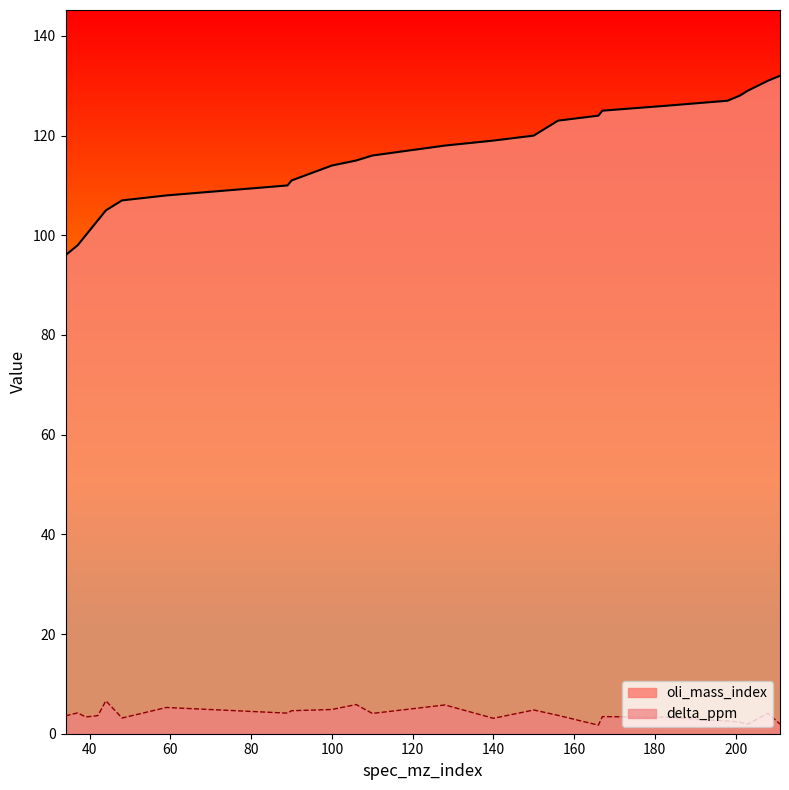

Reading left to right, extract all data points from this chart.

oli_mass_index: 34=96.0	37=98.0	39=100.0	42=103.0	44=105.0	48=107.0	59=108.0	89=110.0	90=111.0	100=114.0	106=115.0	110=116.0	128=118.0	140=119.0	150=120.0	156=123.0	166=124.0	167=125.0	183=126.0	198=127.0	201=128.0	203=129.0	208=131.0	211=132.0
delta_ppm: 34=3.6	37=4.2	39=3.4	42=3.6	44=6.6	48=3.2	59=5.3	89=4.1	90=4.6	100=4.9	106=5.9	110=4.1	128=5.8	140=3.1	150=4.8	156=3.7	166=1.7	167=3.4	183=3.3	198=2.5	201=2.3	203=1.9	208=4.1	211=1.9